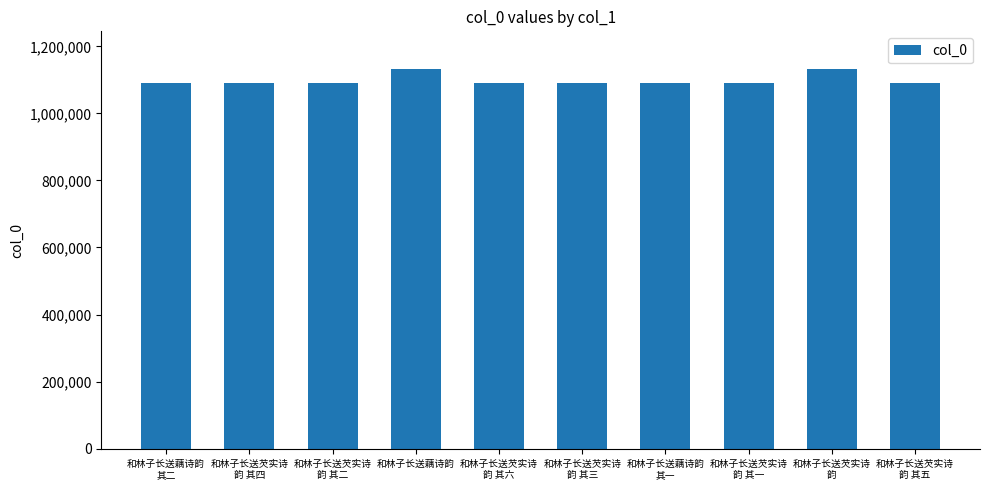

The value at 和林子长送藕诗韵 is 1131511. True or false?

True